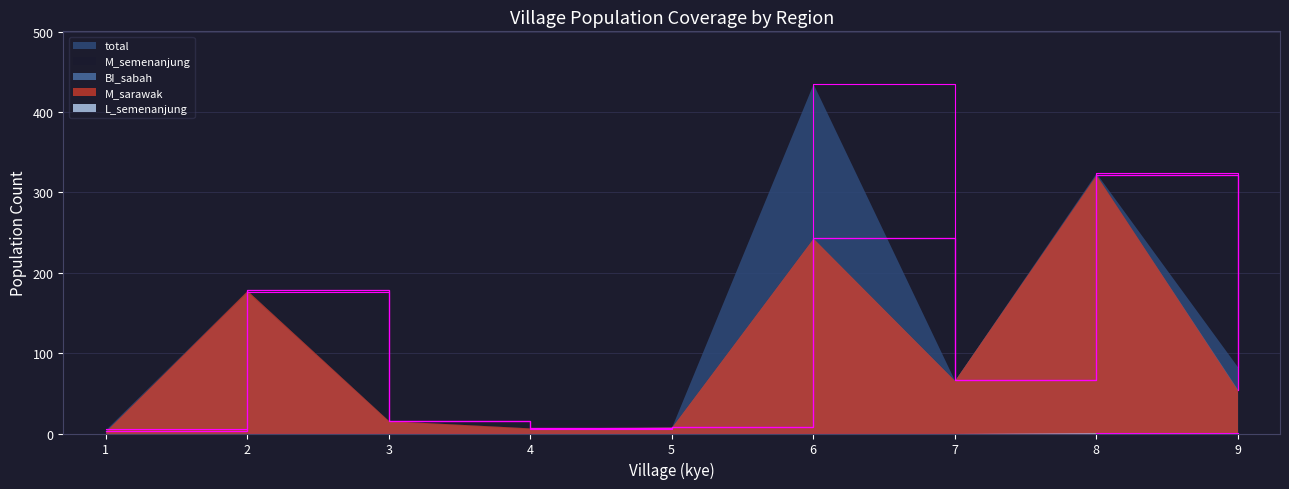

Reading left to right, extract all data points from this chart.

total: 5	178	16	7	8	435	66	324	83
M_semenanjung: 3	178	16	7	8	243	66	321	54
BI_sabah: 3	176	15	6	8	243	66	321	55
M_sarawak: 3	178	16	7	8	243	66	322	54
L_semenanjung: 0	0	0	0	0	0	0	1	1